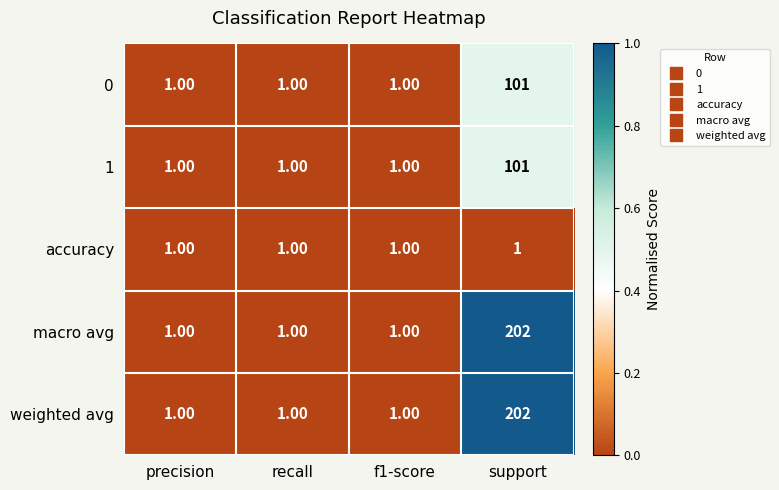

What is the total value across all series at support?

607